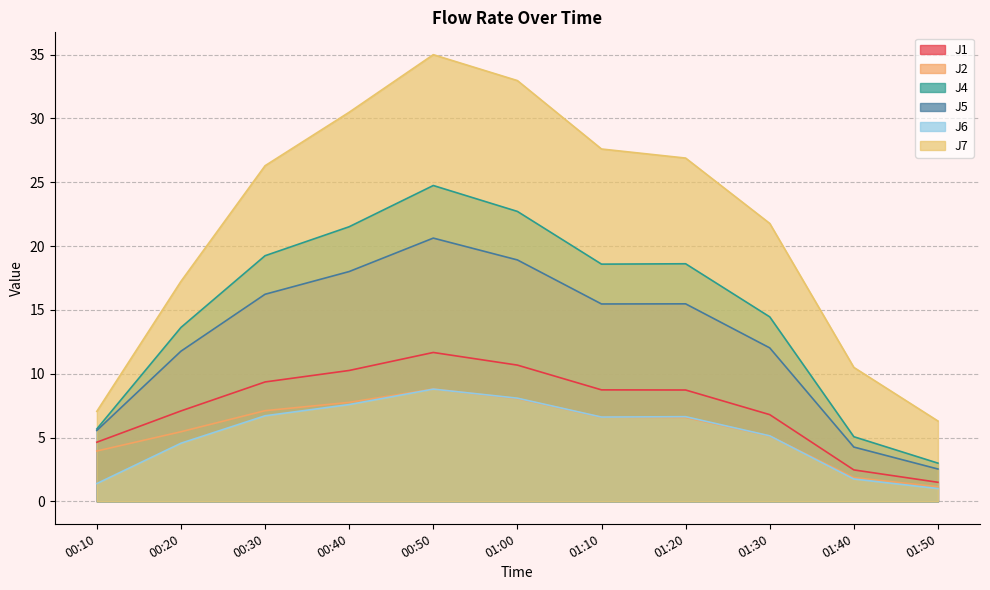

What position from the left is 01:00?

6